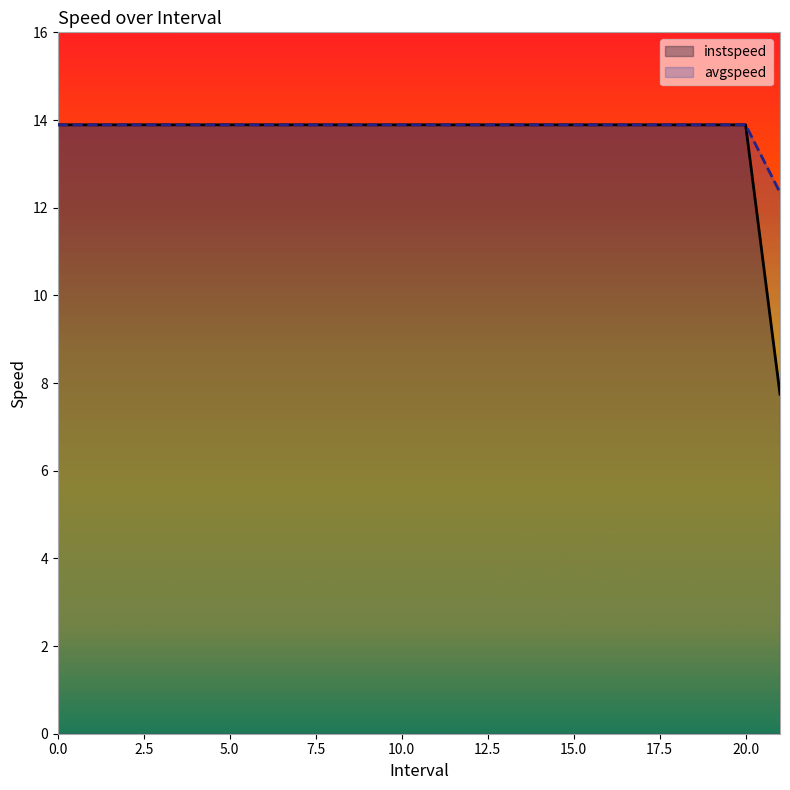

The value of instspeed at 10.0 is 8.8. True or false?

False